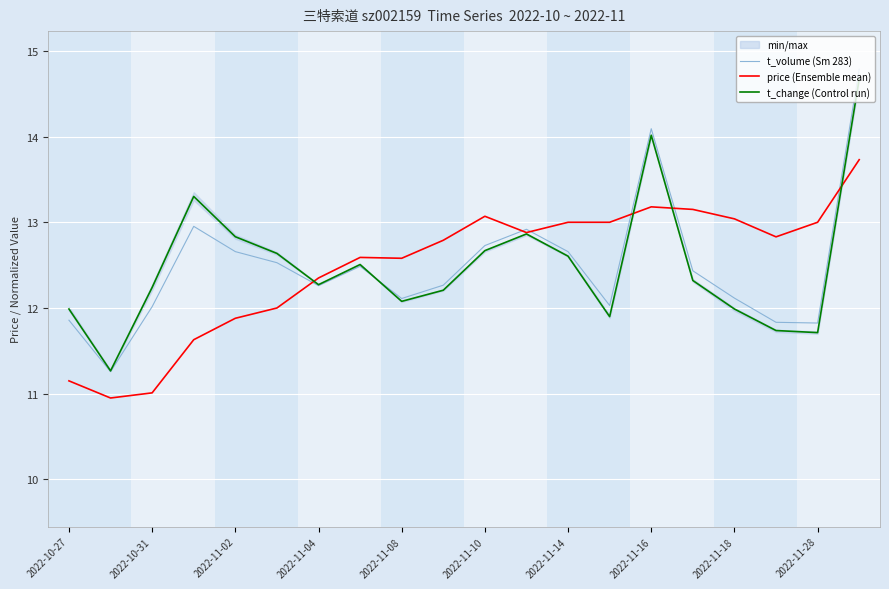

The value of price (Ensemble mean) at 2022-11-16 is 4.4. True or false?

False